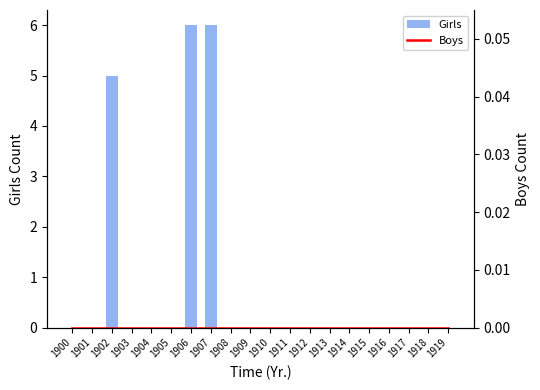

Reading left to right, extract all data points from this chart.

Girls: 1900=0	1901=0	1902=5	1903=0	1904=0	1905=0	1906=6	1907=6	1908=0	1909=0	1910=0	1911=0	1912=0	1913=0	1914=0	1915=0	1916=0	1917=0	1918=0	1919=0
Boys: 1900=0	1901=0	1902=0	1903=0	1904=0	1905=0	1906=0	1907=0	1908=0	1909=0	1910=0	1911=0	1912=0	1913=0	1914=0	1915=0	1916=0	1917=0	1918=0	1919=0